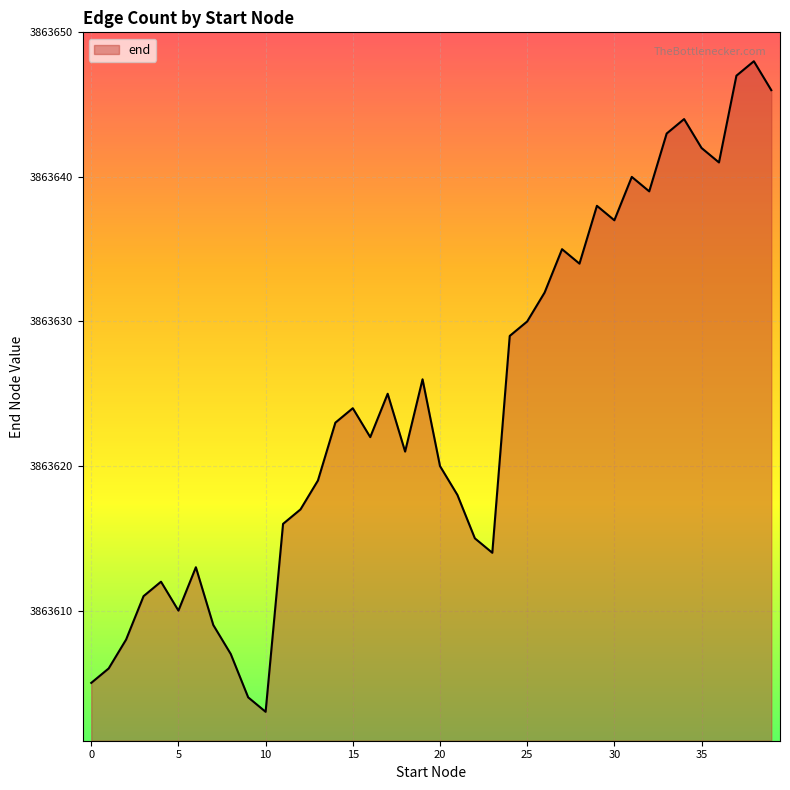

What is the difference between the maximum and minimum values?

45